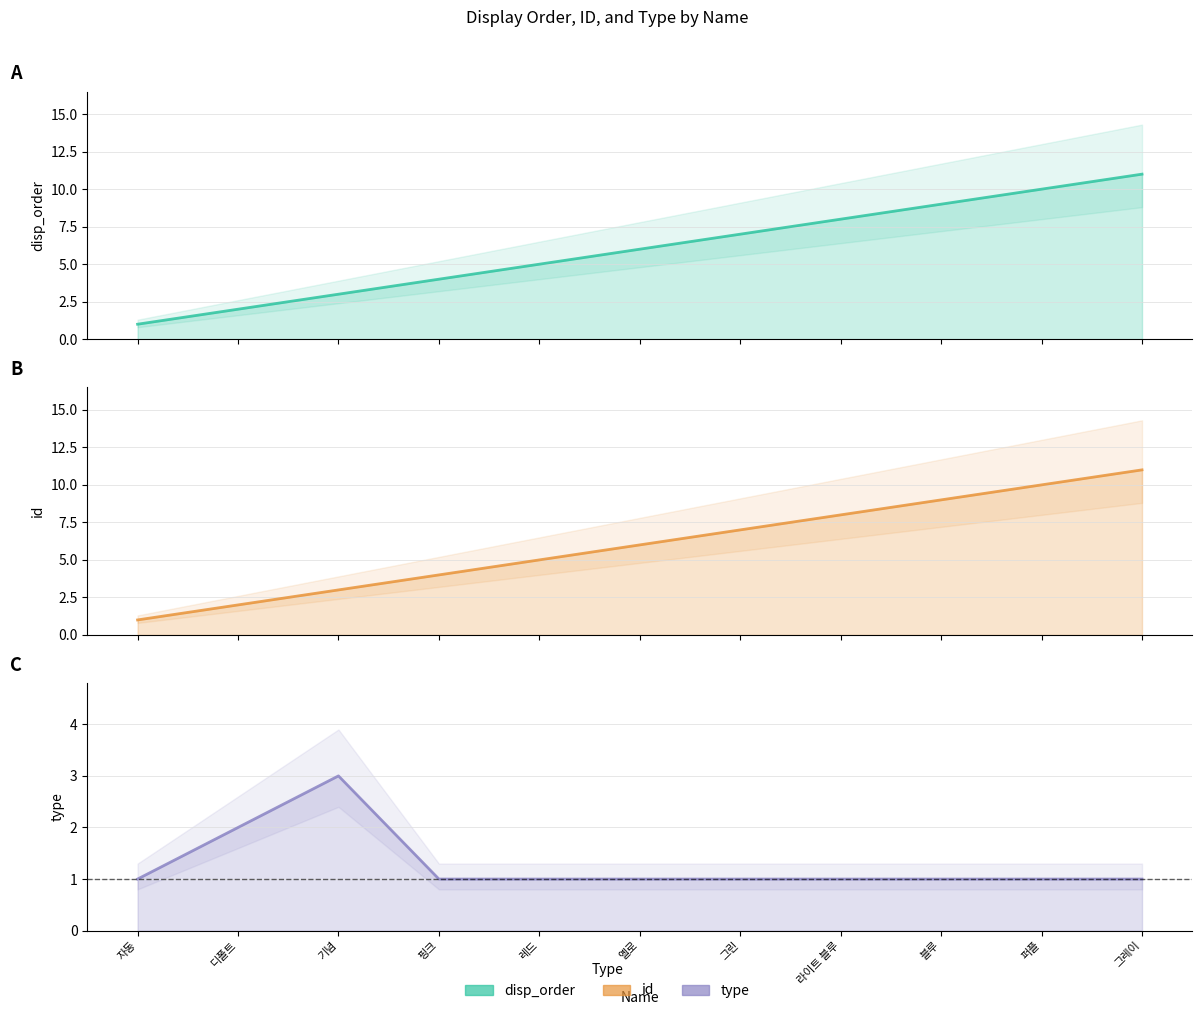

At which category is the sum across all series the highest?

그레이